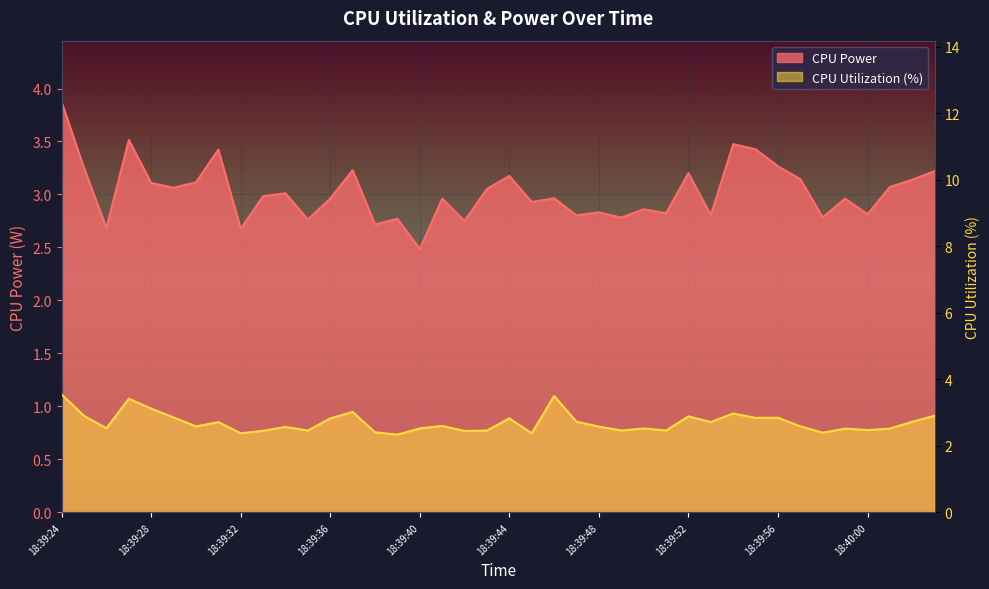

Which series has the largest total across all categories?

CPU Power